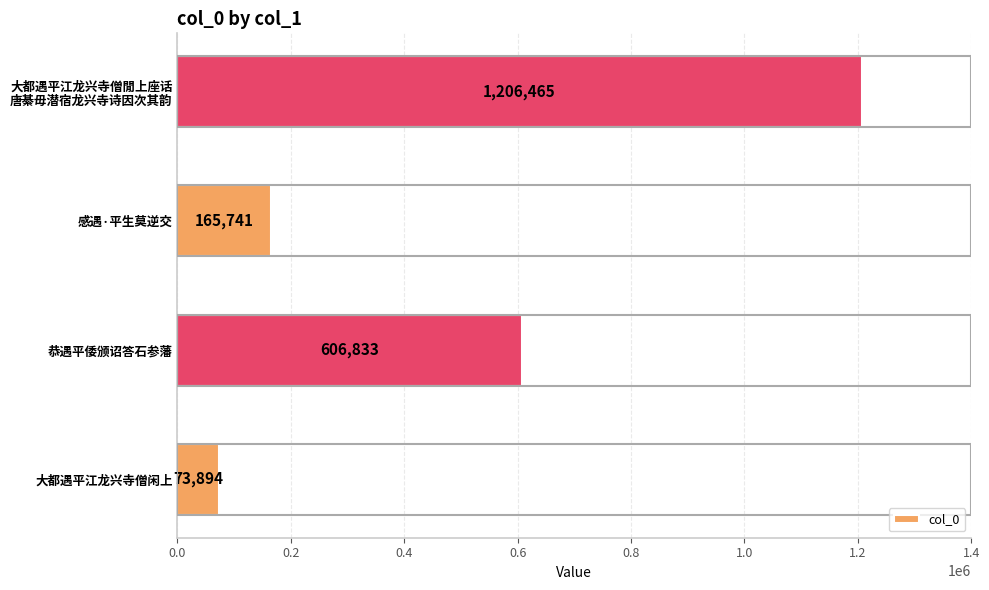

At which label is the value closest to 640179?

恭遇平倭颁诏答石参藩